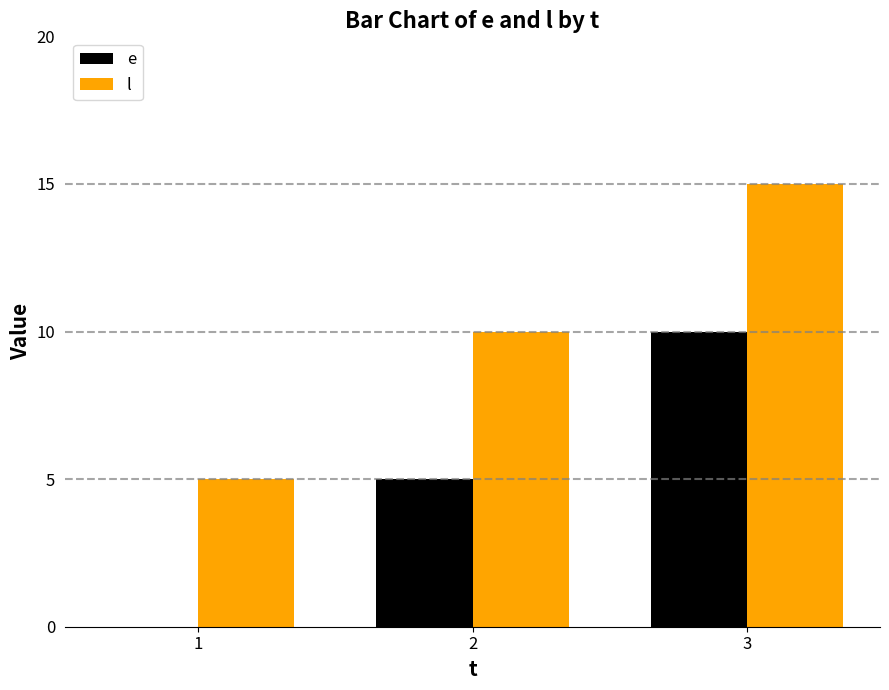

At which category is the sum across all series the highest?

3